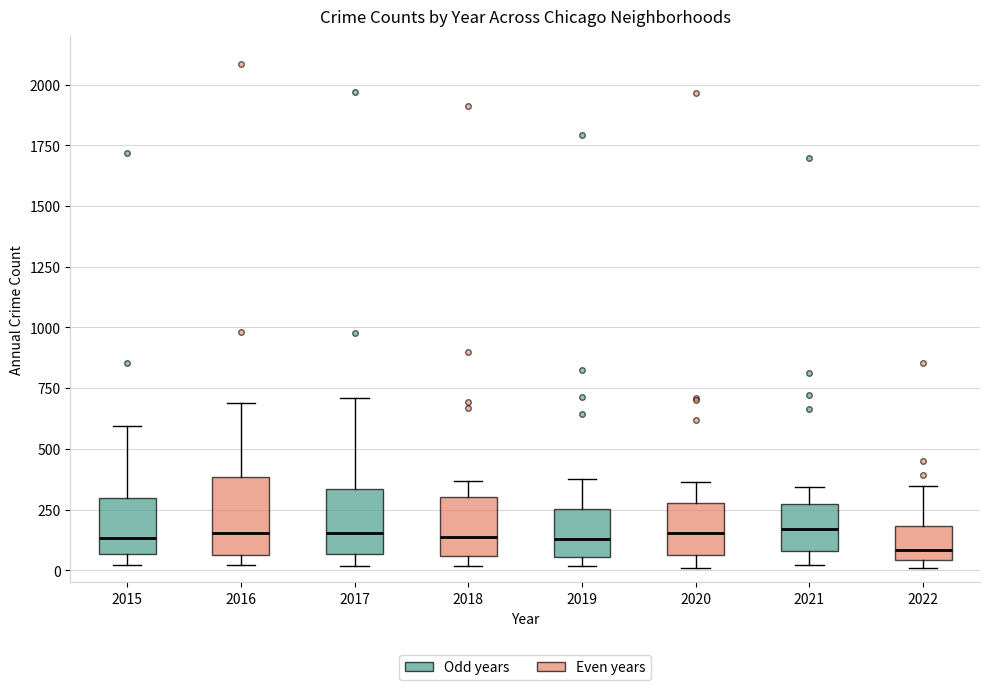

Which box is the tallest, from its lower edge to its upper edge?

2016